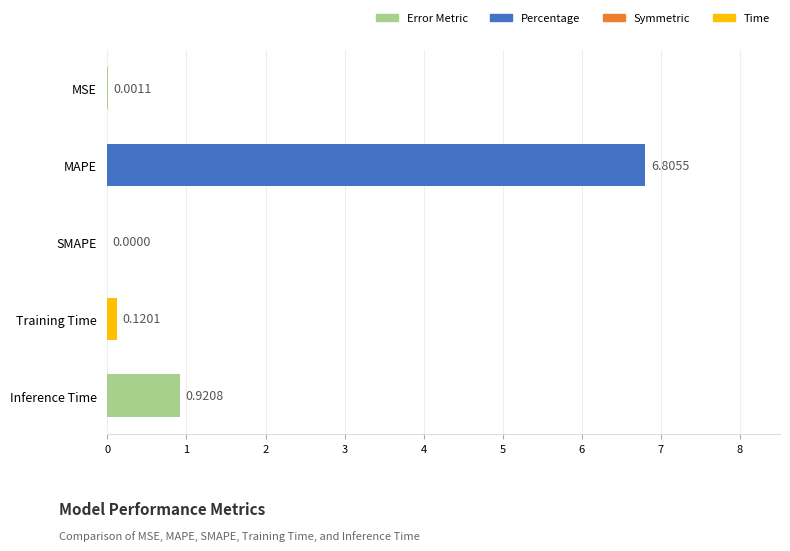

Where is the data nearest to the value 3?

Inference Time